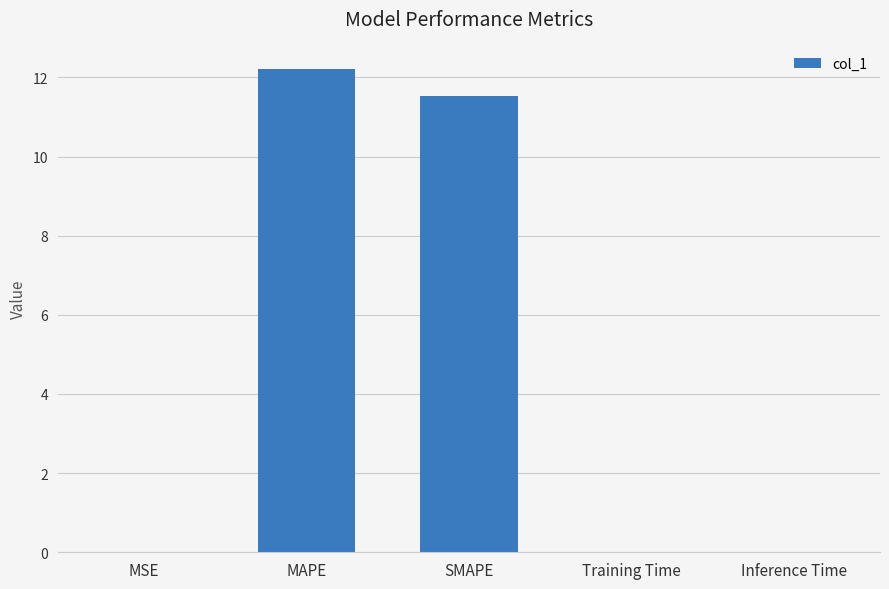

Which category has the highest value across all series?

MAPE